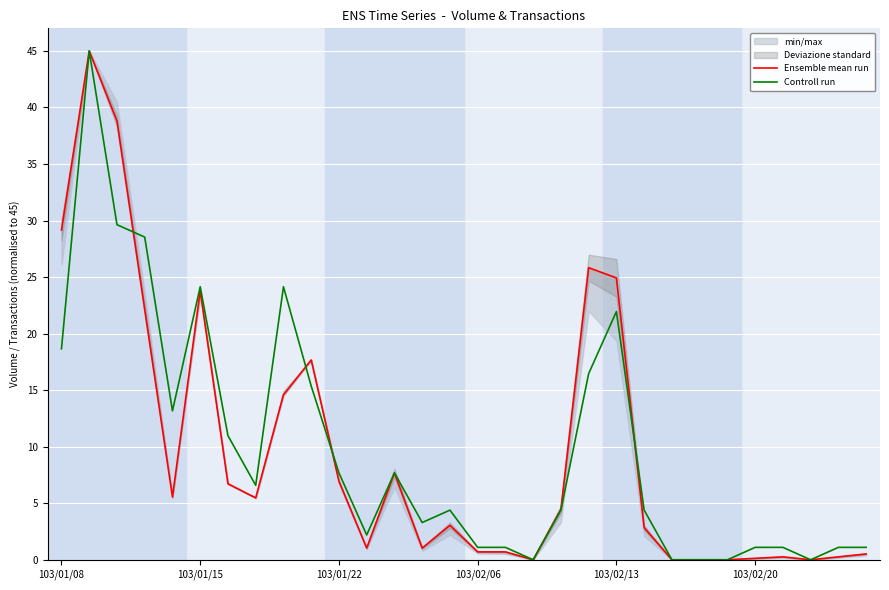

How many positive values does the Ensemble mean run series have?

25